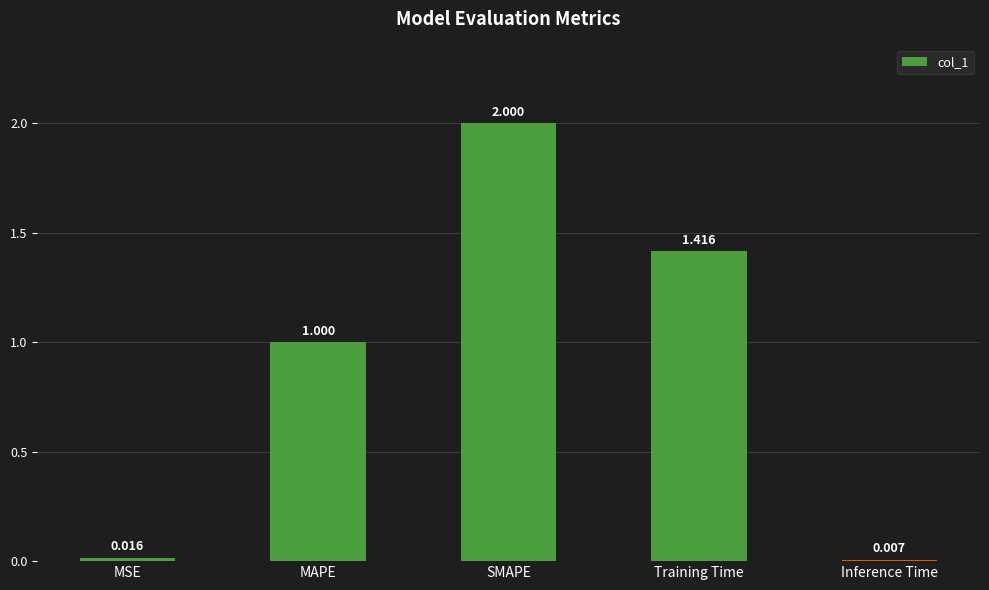

Which category has the highest value across all series?

SMAPE